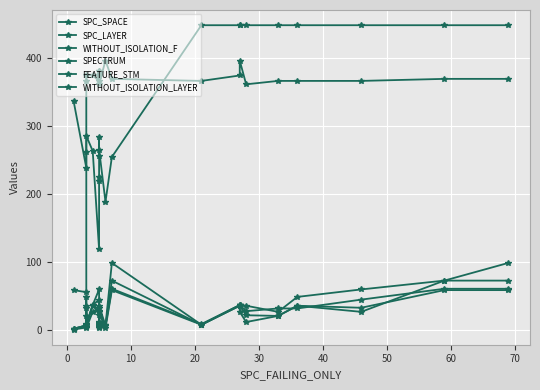

True or false: SPC_LAYER and SPECTRUM intersect in this chart.

True